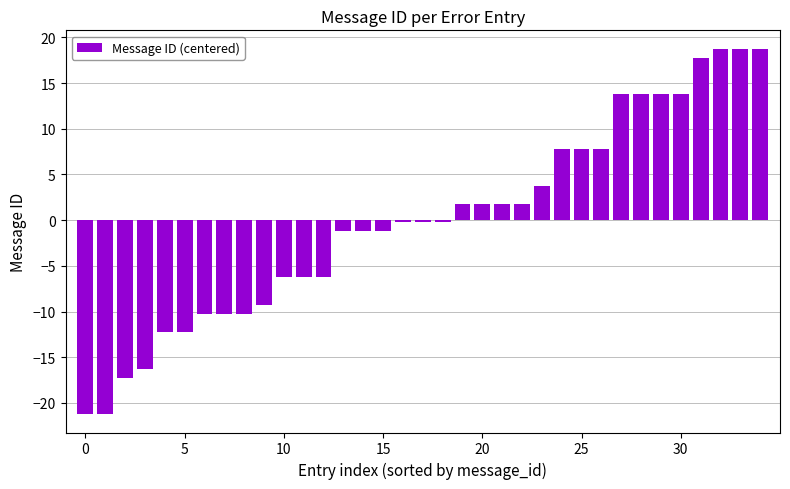

What is the value of the 28th bar from the left?

13.8